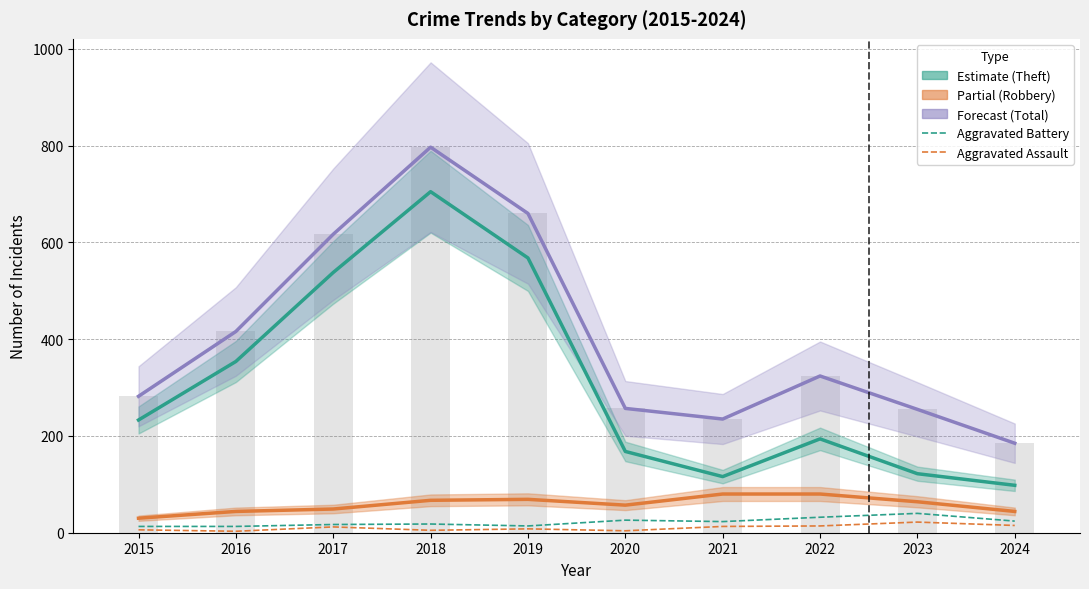

Rank the series by their maximum value, from lowest to highest.

Aggravated Assault, Aggravated Battery, Robbery (Partial), Theft (Estimate), Total (Forecast)